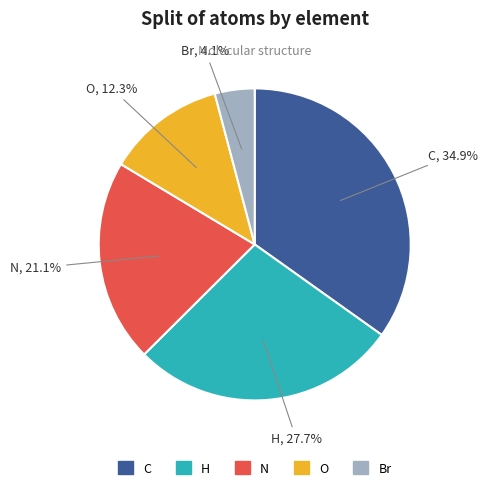

The O slice represents 12% of the pie. True or false?

True